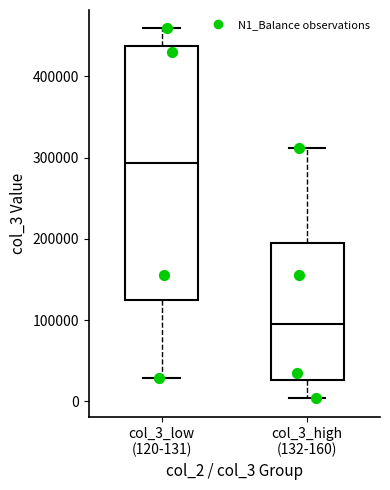

Which box is the tallest, from its lower edge to its upper edge?

col_3_low (120-131)